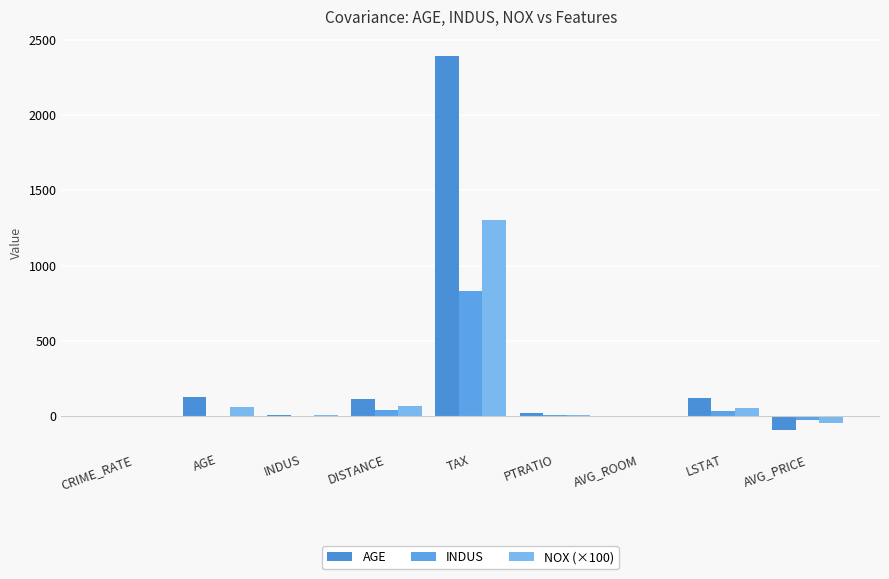

What is the difference between the highest and lowest values at TAX?

1566.2